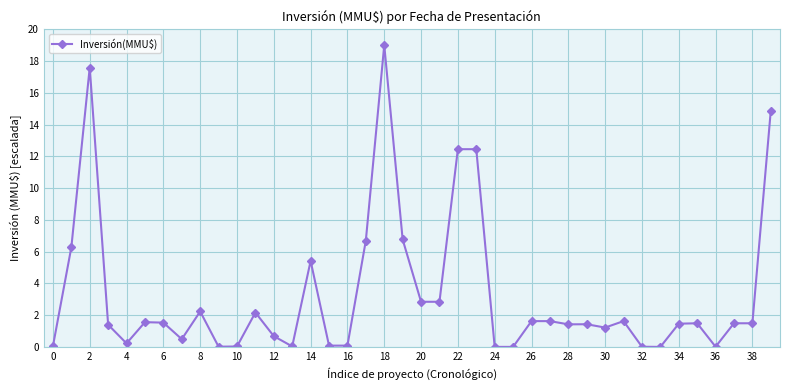

What is the value of the 40th point from the left?

14.9